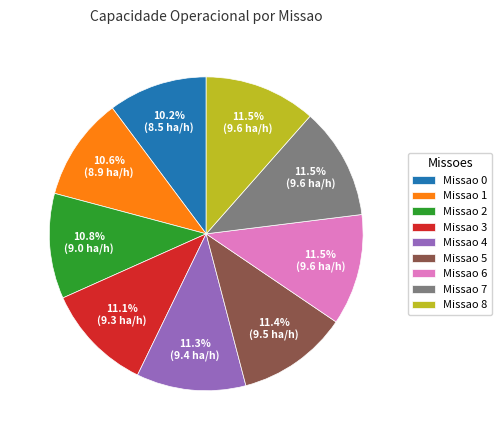

What portion of the pie excludes Missao 8?

88.5%